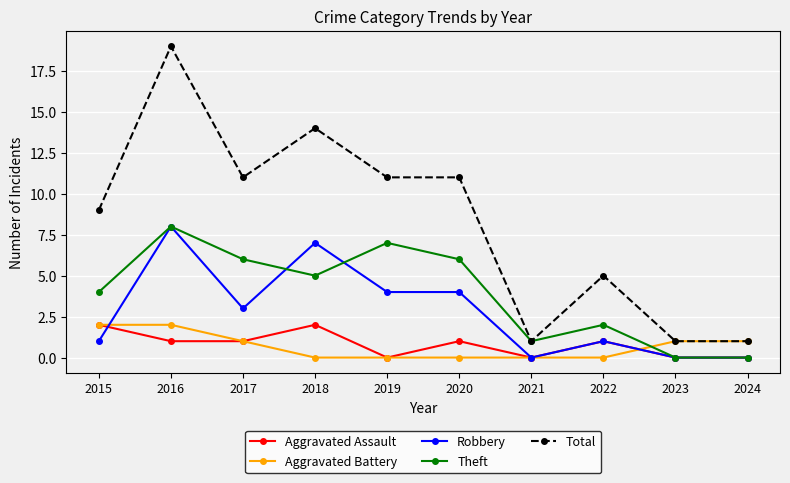

What is the difference between the highest and lowest values at 2018?

14